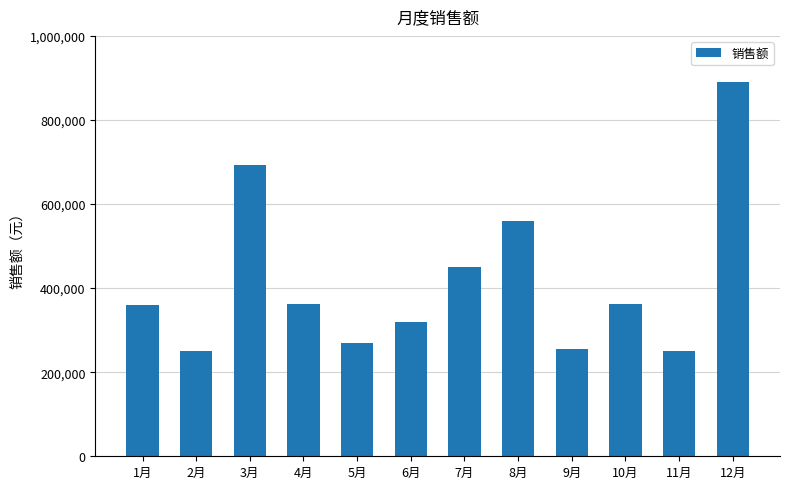

Which label corresponds to the largest value in the chart?

12月